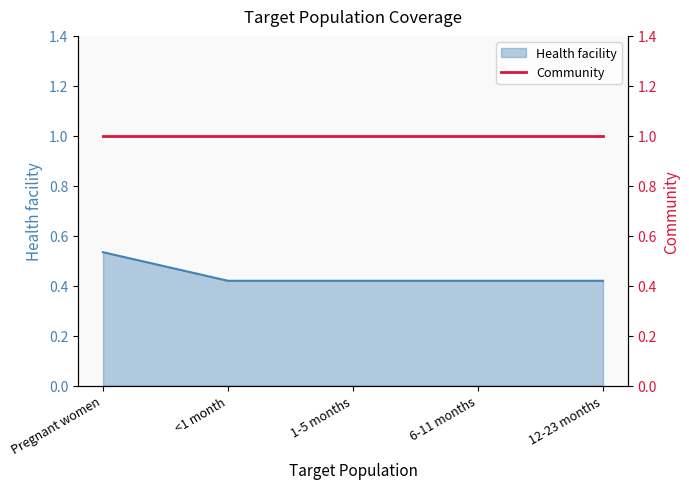

What is the sum of the values at 6-11 months and <1 month?

0.8